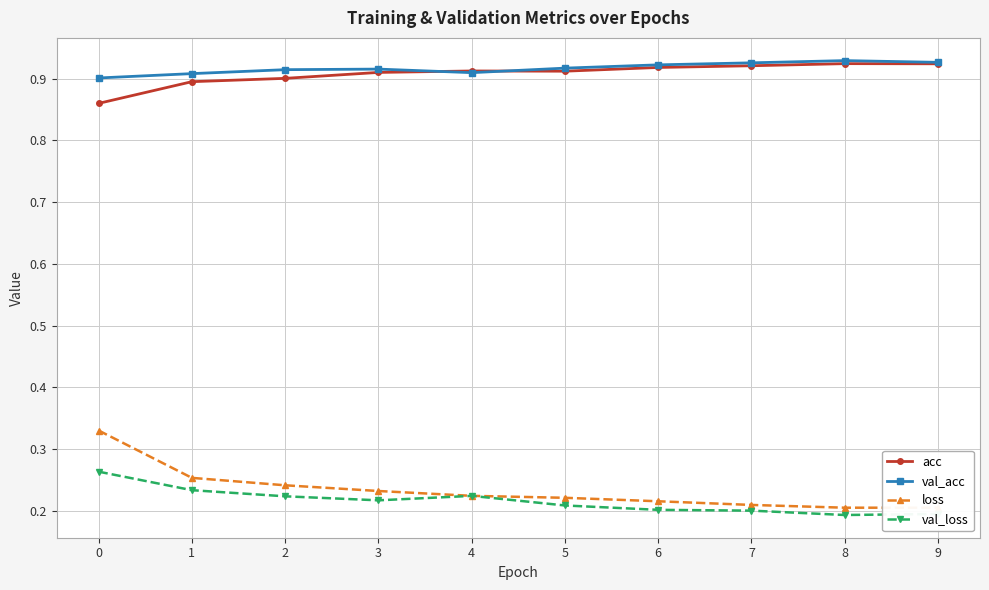

Is this an area chart (filled region under the line)?

No